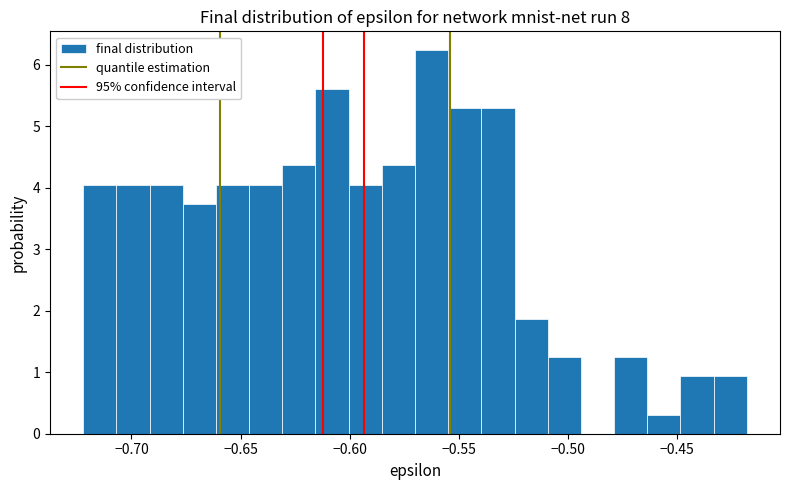

Read against the x-axis, roughly where is the centre of the tallest bar?

-0.560